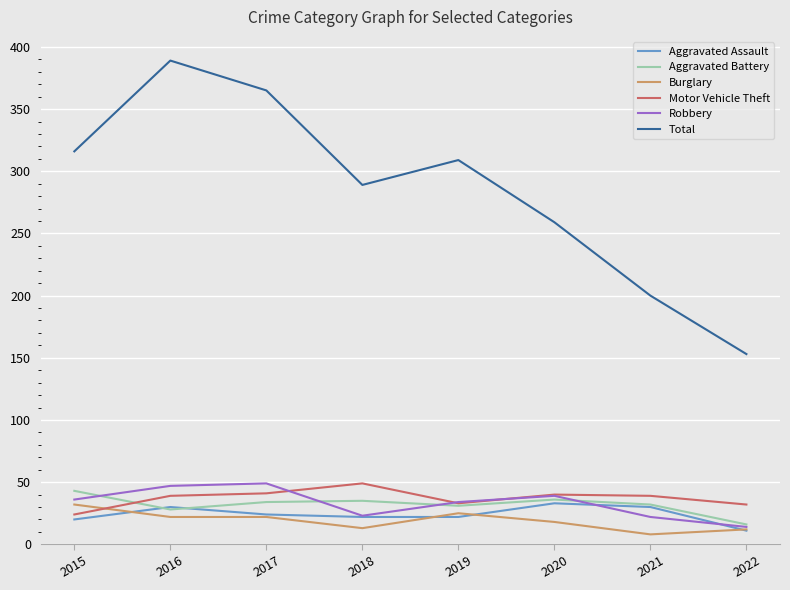

What is the approximate value of Robbery at 2015?

36